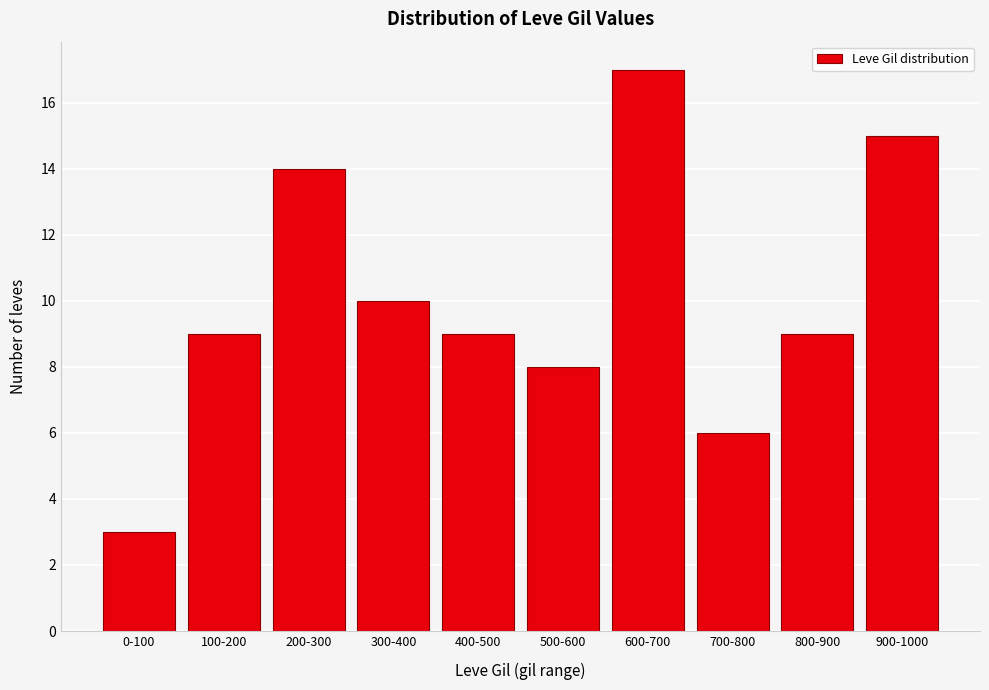

Reading right to left, transcribe all the data shown in this chart.

900-1000=15	800-900=9	700-800=6	600-700=17	500-600=8	400-500=9	300-400=10	200-300=14	100-200=9	0-100=3